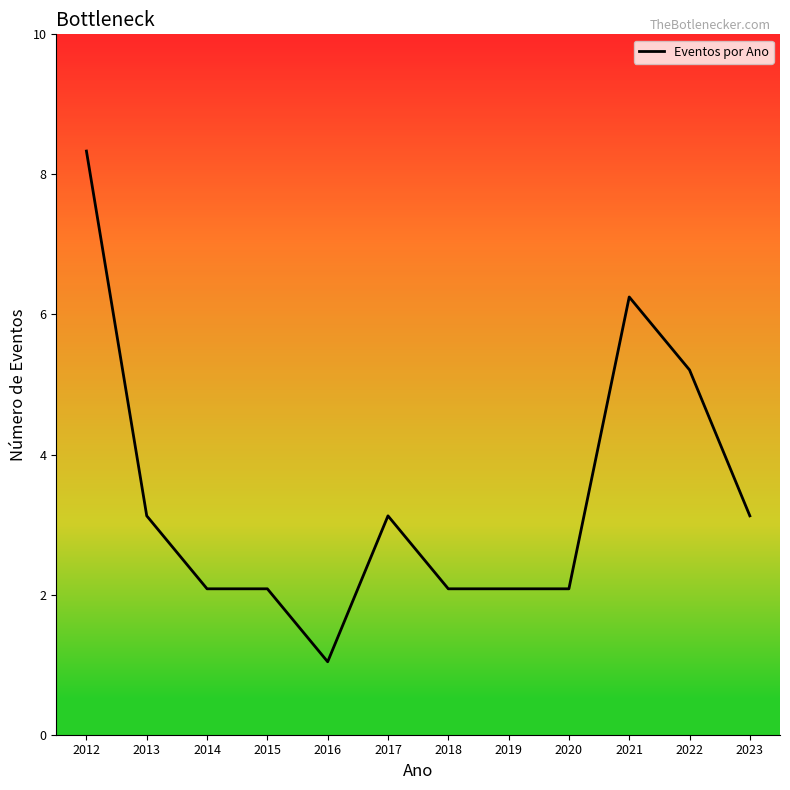

Read the value at 2020.

2